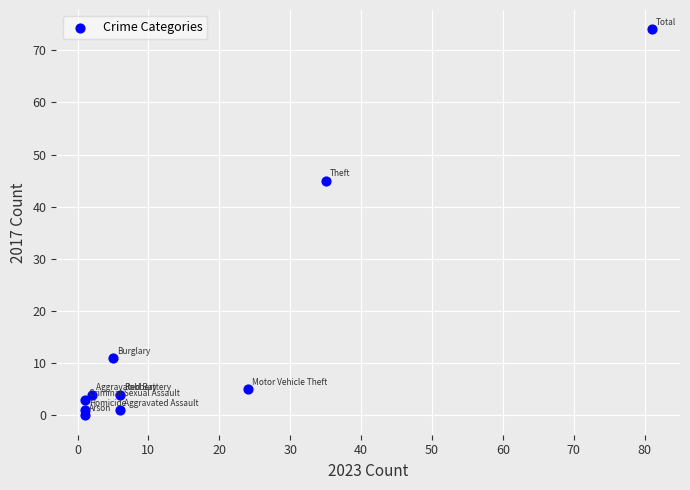

What Y value in the scatter plot is closest to 37?

45